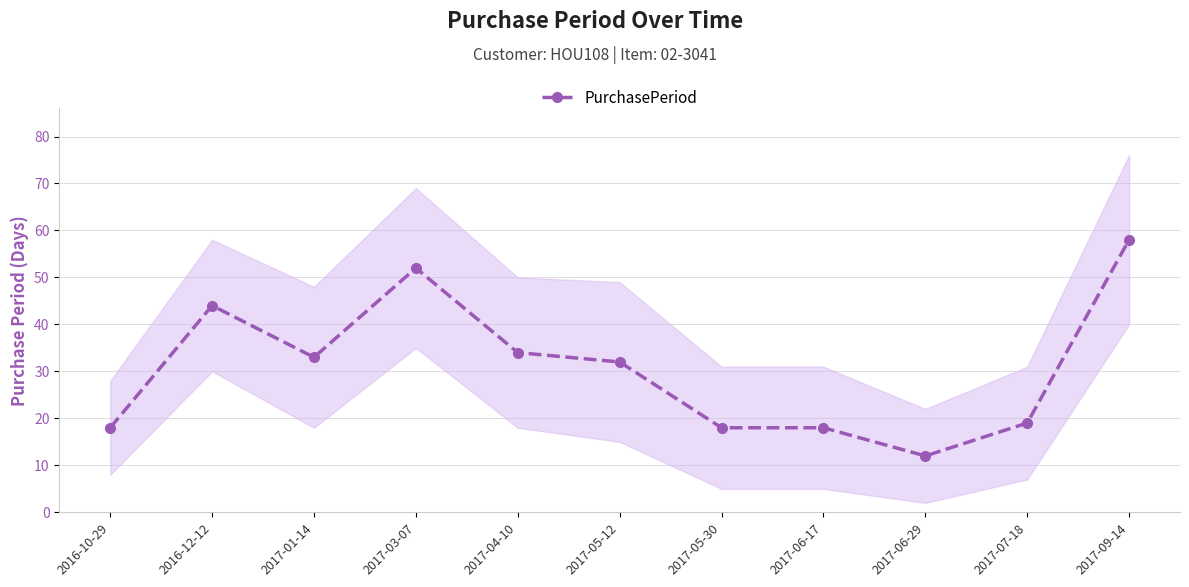

Reading left to right, list all the values displayed in this chart.

2016-10-29=18	2016-12-12=44	2017-01-14=33	2017-03-07=52	2017-04-10=34	2017-05-12=32	2017-05-30=18	2017-06-17=18	2017-06-29=12	2017-07-18=19	2017-09-14=58